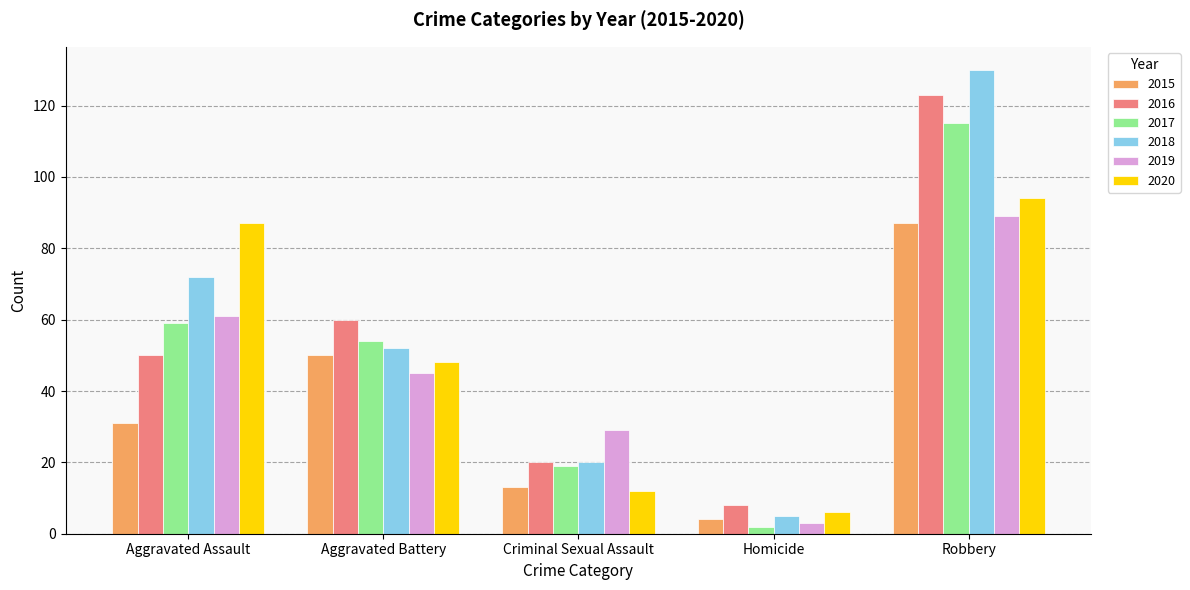

Reading right to left, list all the values displayed in this chart.

2015: Robbery=87	Homicide=4	Criminal Sexual Assault=13	Aggravated Battery=50	Aggravated Assault=31
2016: Robbery=123	Homicide=8	Criminal Sexual Assault=20	Aggravated Battery=60	Aggravated Assault=50
2017: Robbery=115	Homicide=2	Criminal Sexual Assault=19	Aggravated Battery=54	Aggravated Assault=59
2018: Robbery=130	Homicide=5	Criminal Sexual Assault=20	Aggravated Battery=52	Aggravated Assault=72
2019: Robbery=89	Homicide=3	Criminal Sexual Assault=29	Aggravated Battery=45	Aggravated Assault=61
2020: Robbery=94	Homicide=6	Criminal Sexual Assault=12	Aggravated Battery=48	Aggravated Assault=87